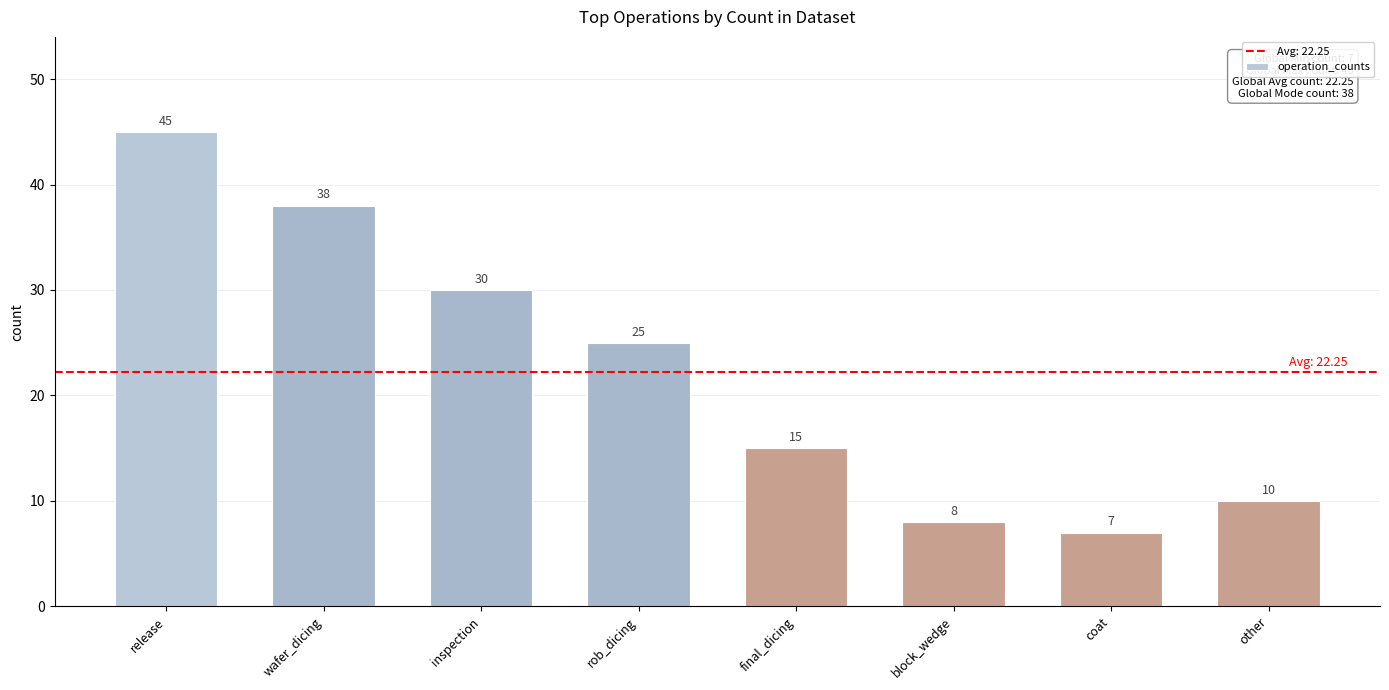

List the labels in order of value, largest first.

release, wafer_dicing, inspection, rob_dicing, final_dicing, other, block_wedge, coat